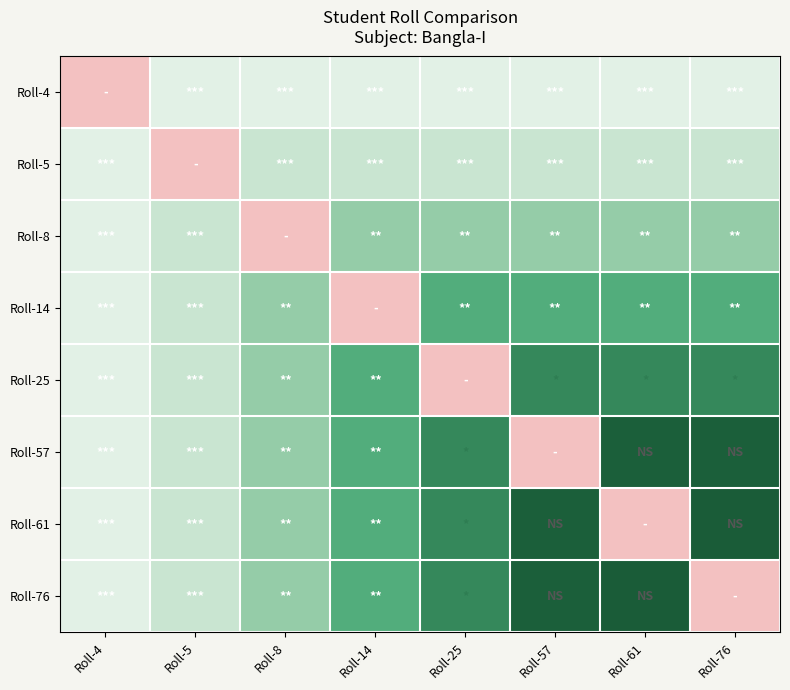

Rank the series by their maximum value, from highest to lowest.

Roll-4, Roll-5, Roll-8, Roll-14, Roll-25, Roll-57, Roll-61, Roll-76